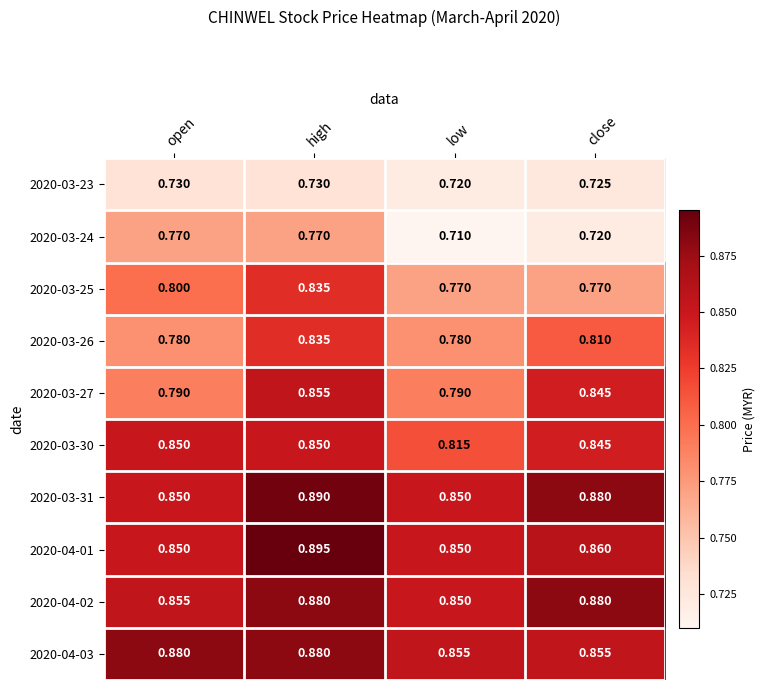

At which label does 2020-04-01 reach its peak?

high